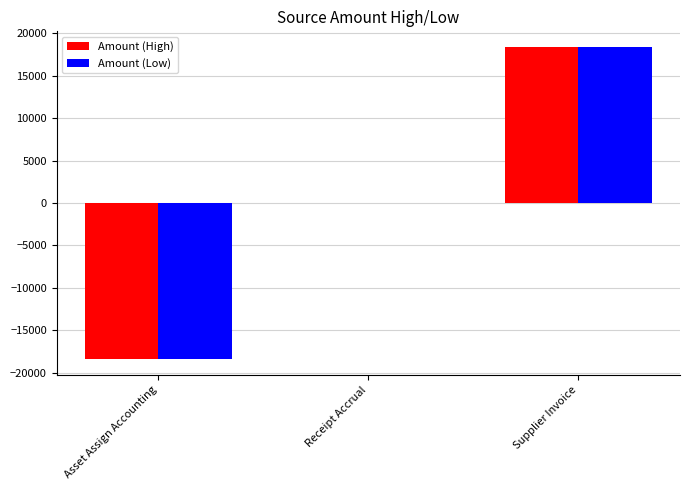

How many series are shown in this chart?

2